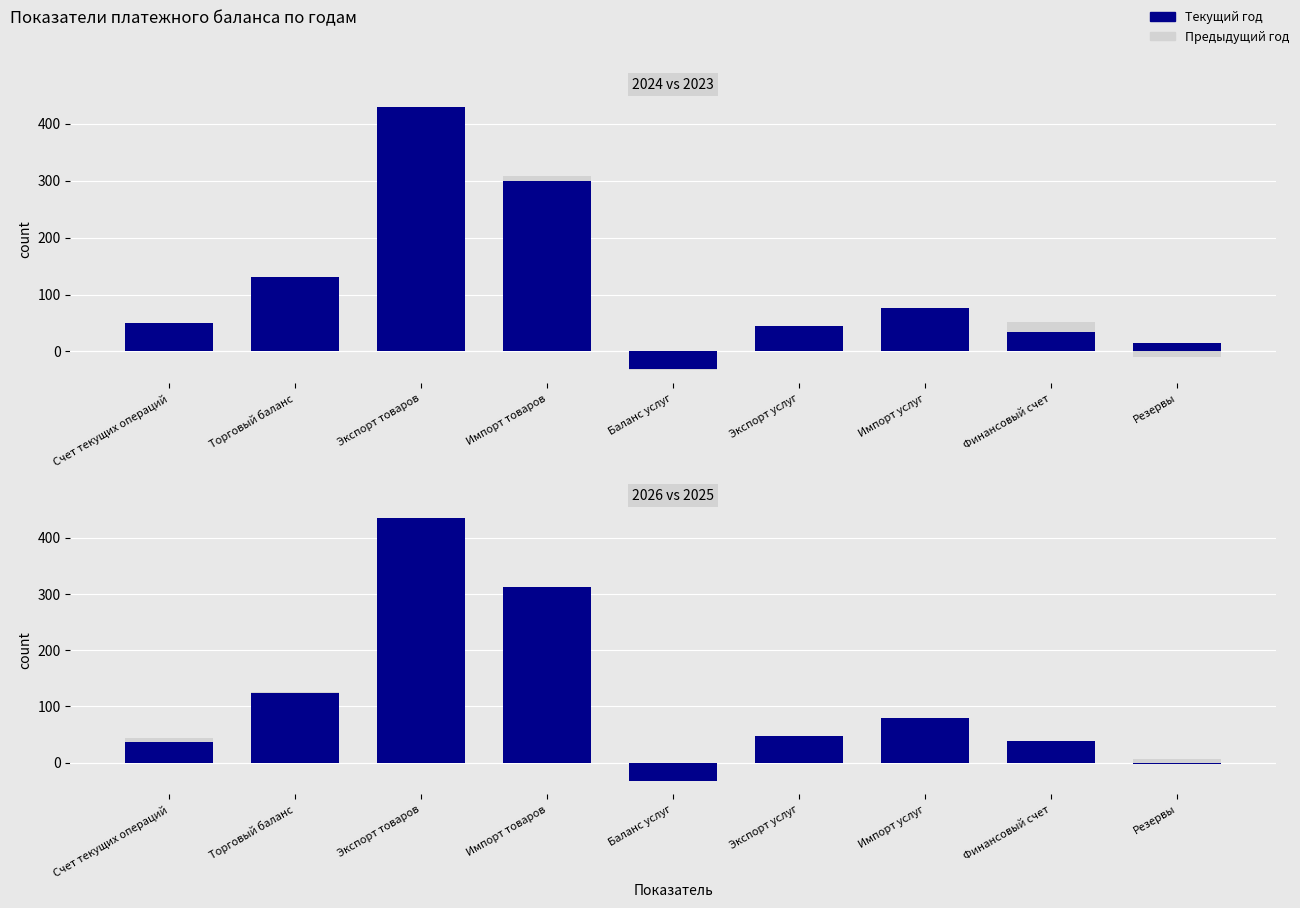

Does the chart contain stacked bars?

No